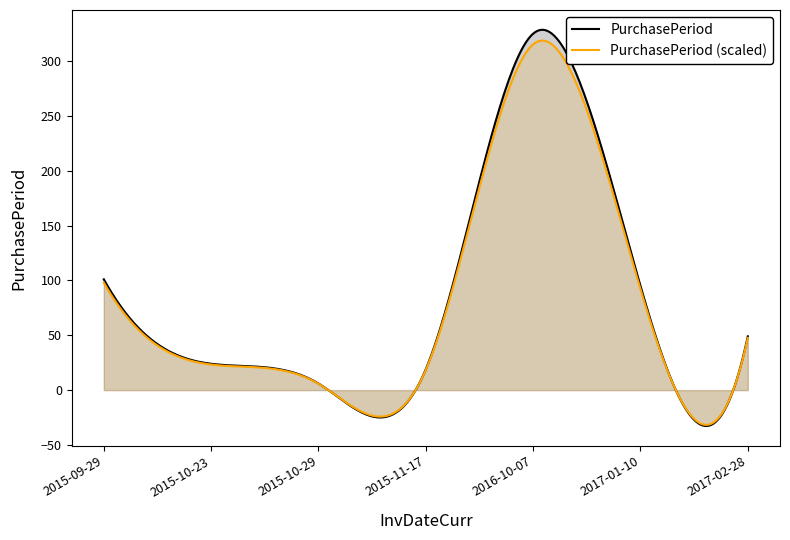

List the labels in order of value, largest first.

2016-10-07, 2015-09-29, 2017-01-10, 2017-02-28, 2015-10-23, 2015-11-17, 2015-10-29